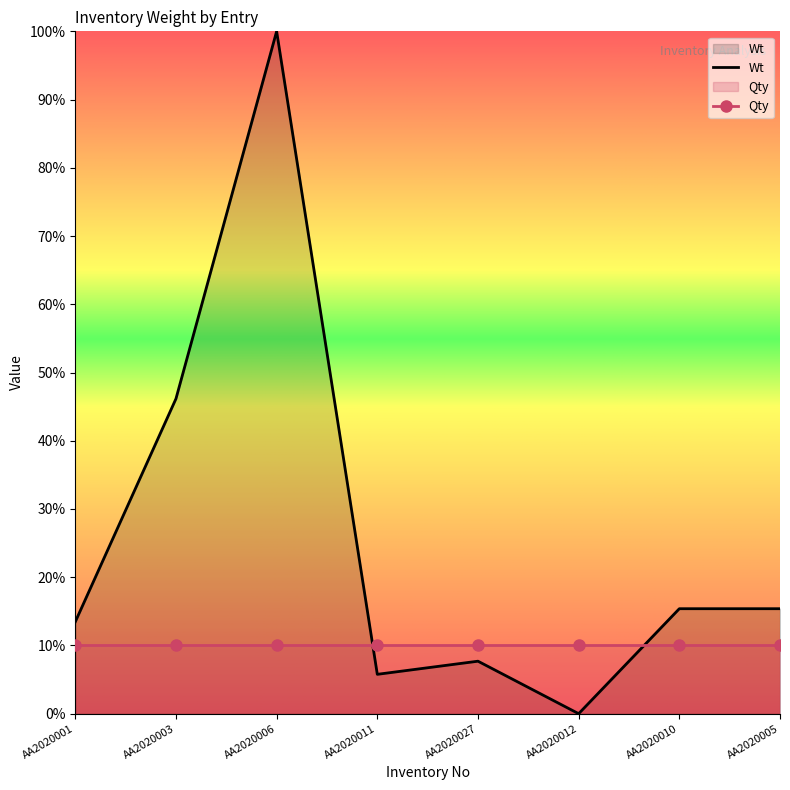

What position from the right is AA2020010?

2